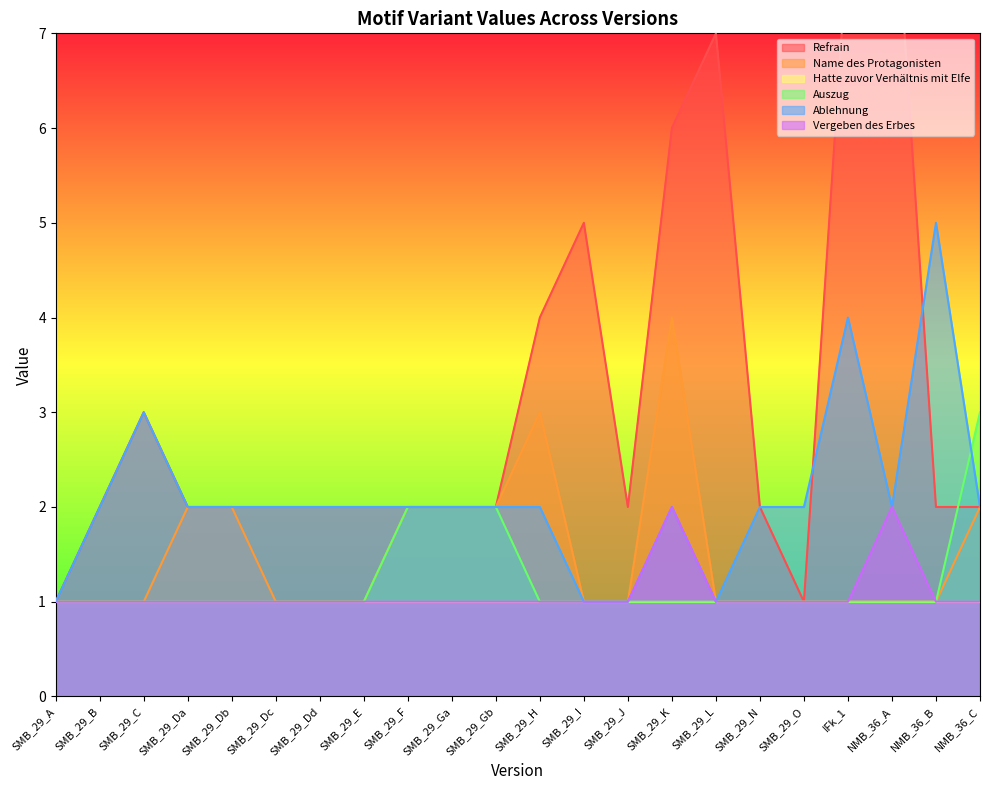

Reading left to right, extract all data points from this chart.

Refrain: SMB_29_A=1	SMB_29_B=2	SMB_29_C=3	SMB_29_Da=2	SMB_29_Db=2	SMB_29_Dc=2	SMB_29_Dd=2	SMB_29_E=2	SMB_29_F=2	SMB_29_Ga=2	SMB_29_Gb=2	SMB_29_H=4	SMB_29_I=5	SMB_29_J=2	SMB_29_K=6	SMB_29_L=7	SMB_29_N=2	SMB_29_O=1	IFk_1=8	NMB_36_A=9	NMB_36_B=2	NMB_36_C=2
Name des Protagonisten: SMB_29_A=1	SMB_29_B=1	SMB_29_C=1	SMB_29_Da=2	SMB_29_Db=2	SMB_29_Dc=1	SMB_29_Dd=1	SMB_29_E=1	SMB_29_F=2	SMB_29_Ga=2	SMB_29_Gb=2	SMB_29_H=3	SMB_29_I=1	SMB_29_J=1	SMB_29_K=4	SMB_29_L=1	SMB_29_N=1	SMB_29_O=1	IFk_1=1	NMB_36_A=1	NMB_36_B=1	NMB_36_C=2
Auszug: SMB_29_A=1	SMB_29_B=1	SMB_29_C=1	SMB_29_Da=1	SMB_29_Db=1	SMB_29_Dc=1	SMB_29_Dd=1	SMB_29_E=1	SMB_29_F=2	SMB_29_Ga=2	SMB_29_Gb=2	SMB_29_H=1	SMB_29_I=1	SMB_29_J=1	SMB_29_K=1	SMB_29_L=1	SMB_29_N=1	SMB_29_O=1	IFk_1=1	NMB_36_A=1	NMB_36_B=1	NMB_36_C=3
Ablehnung: SMB_29_A=1	SMB_29_B=2	SMB_29_C=3	SMB_29_Da=2	SMB_29_Db=2	SMB_29_Dc=2	SMB_29_Dd=2	SMB_29_E=2	SMB_29_F=2	SMB_29_Ga=2	SMB_29_Gb=2	SMB_29_H=2	SMB_29_I=1	SMB_29_J=1	SMB_29_K=2	SMB_29_L=1	SMB_29_N=2	SMB_29_O=2	IFk_1=4	NMB_36_A=2	NMB_36_B=5	NMB_36_C=2
Vergeben des Erbes: SMB_29_A=1	SMB_29_B=1	SMB_29_C=1	SMB_29_Da=1	SMB_29_Db=1	SMB_29_Dc=1	SMB_29_Dd=1	SMB_29_E=1	SMB_29_F=1	SMB_29_Ga=1	SMB_29_Gb=1	SMB_29_H=1	SMB_29_I=1	SMB_29_J=1	SMB_29_K=2	SMB_29_L=1	SMB_29_N=1	SMB_29_O=1	IFk_1=1	NMB_36_A=2	NMB_36_B=1	NMB_36_C=1